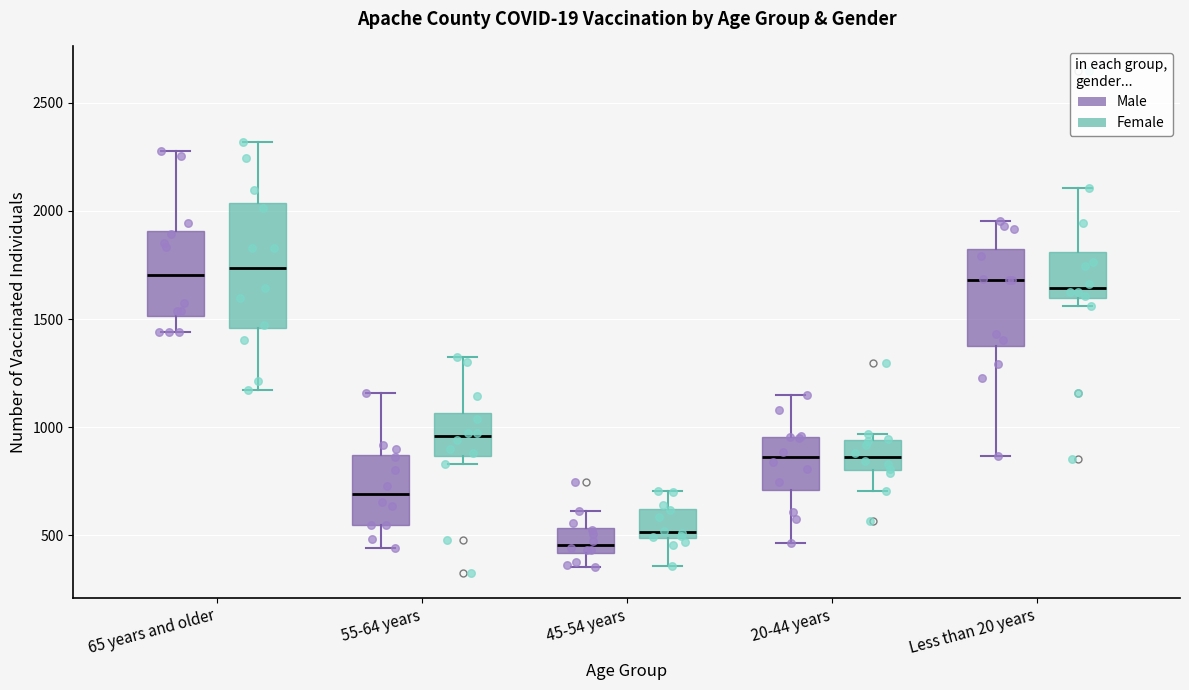

Reading left to right, read every box against the y-axis: the position of its median line, the range the box covers, and the ends of its whiskers. The values are not printed on the chart, so give them approximately, as read against the axis.

65 years and older (Male): median 1700, box 1500 to 1900, whiskers 1450 to 2250
65 years and older (Female): median 1750, box 1450 to 2050, whiskers 1150 to 2300
55-64 years (Male): median 700, box 550 to 850, whiskers 450 to 1150
55-64 years (Female): median 950, box 850 to 1050, whiskers 850 (just below the box's lower edge) to 1300
45-54 years (Male): median 450, box 400 to 550, whiskers 350 to 600
45-54 years (Female): median 500 (just above the box's lower edge), box 500 to 600, whiskers 350 to 700
20-44 years (Male): median 850, box 700 to 950, whiskers 450 to 1150
20-44 years (Female): median 850, box 800 to 950, whiskers 700 to 950 (just above the box's upper edge)
Less than 20 years (Male): median 1700, box 1400 to 1800, whiskers 850 to 1950
Less than 20 years (Female): median 1650, box 1600 to 1800, whiskers 1550 to 2100